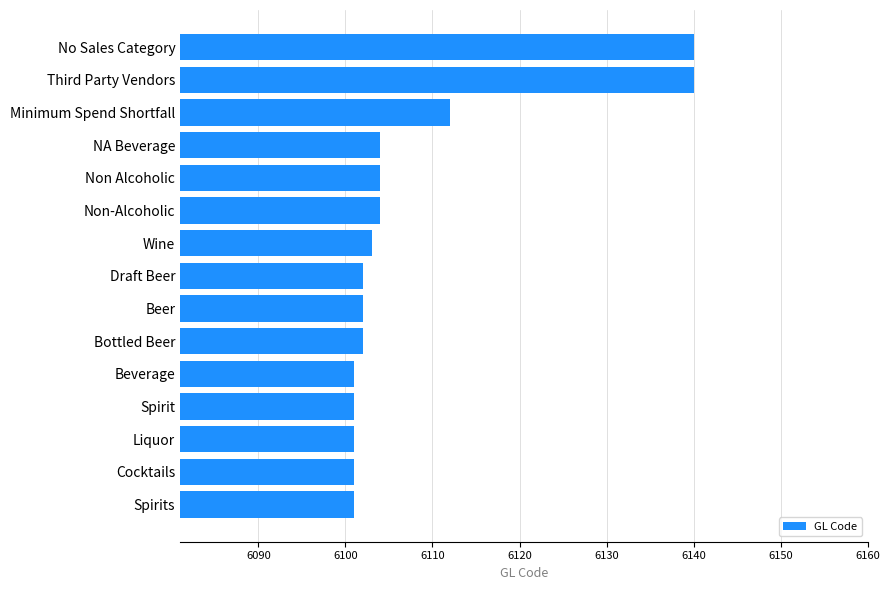

Read the value at Bottled Beer.

6102